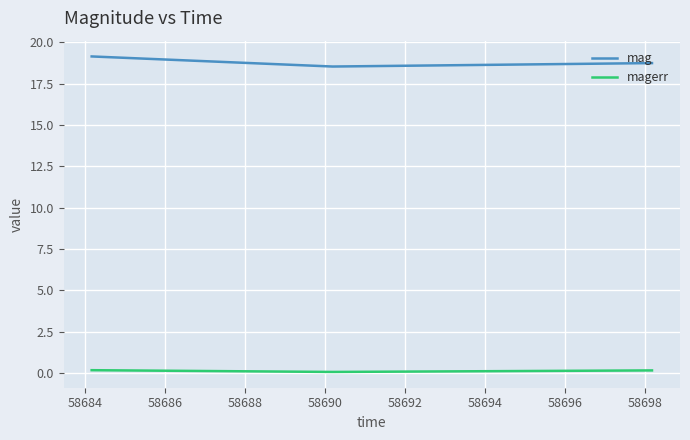

Which series has the widest spread of values?

mag